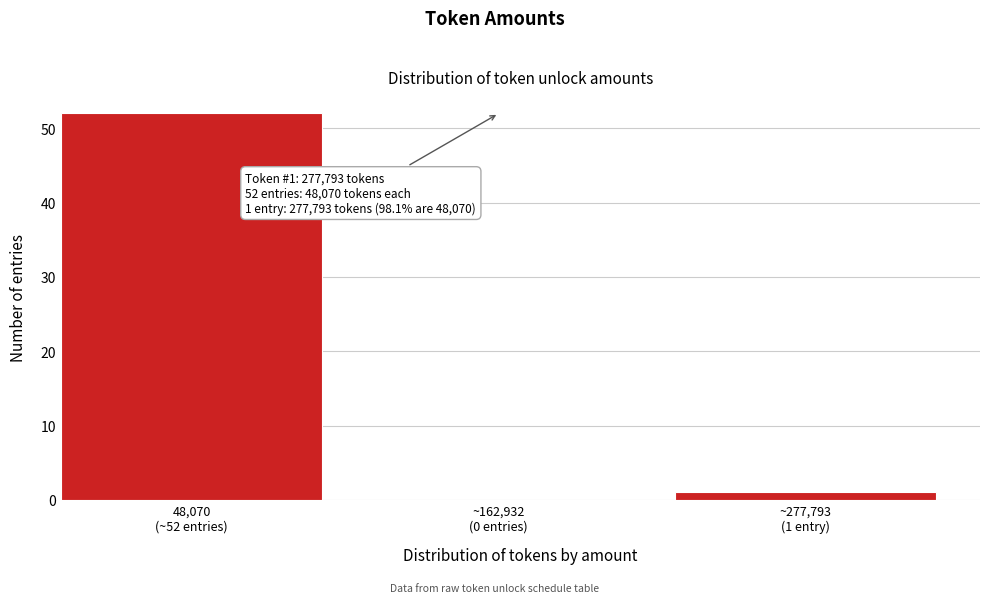

What is the sum of all values?

53